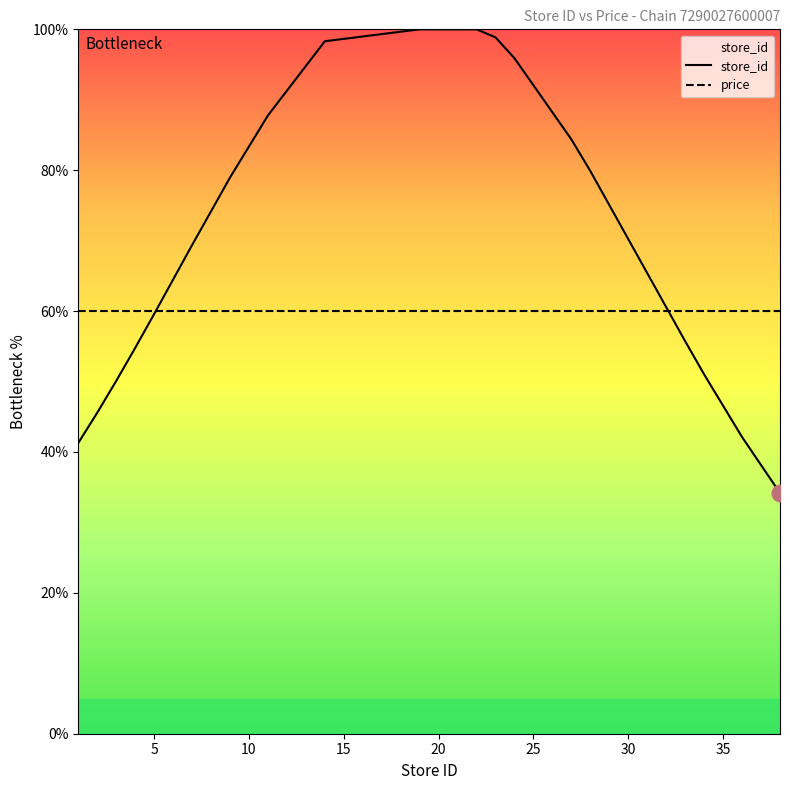

Which series has the largest total across all categories?

store_id